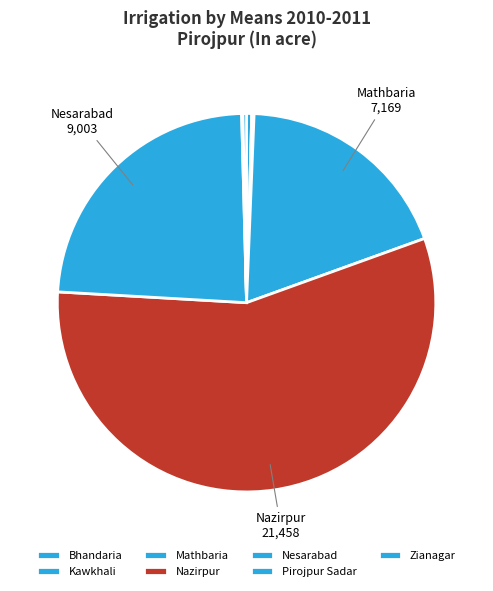

What percentage is the Nazirpur slice, to the nearest percent?

56%